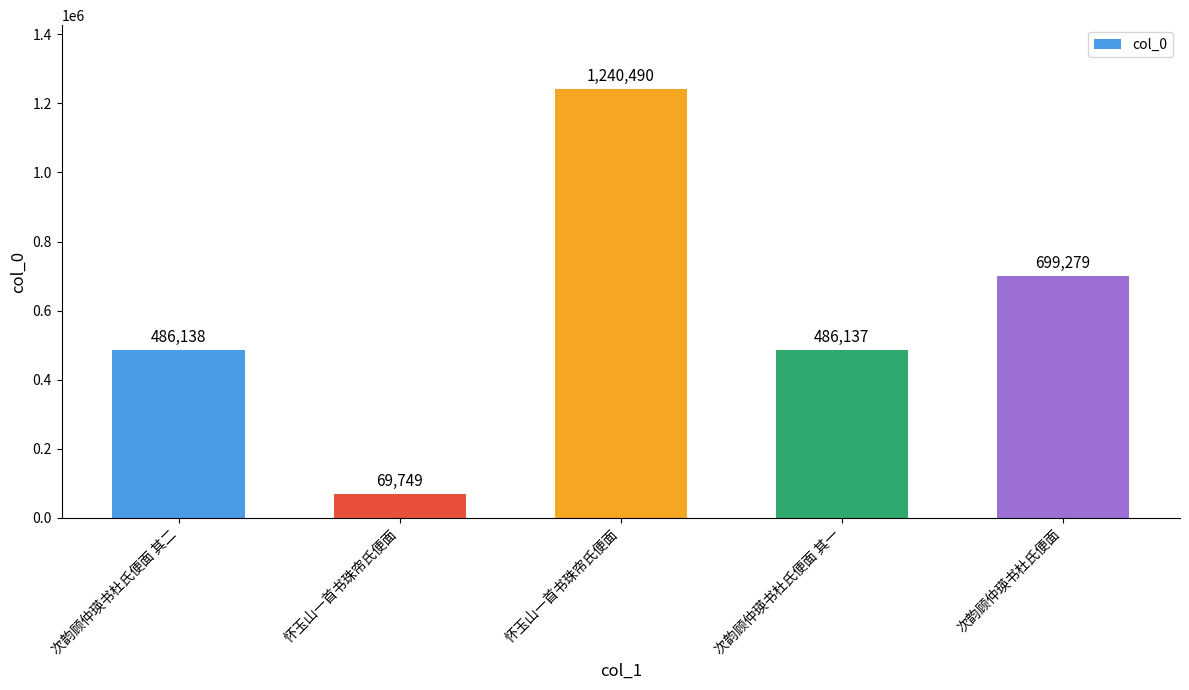

Where is the data nearest to the value 655119?

次韵顾仲瑛书杜氏便面